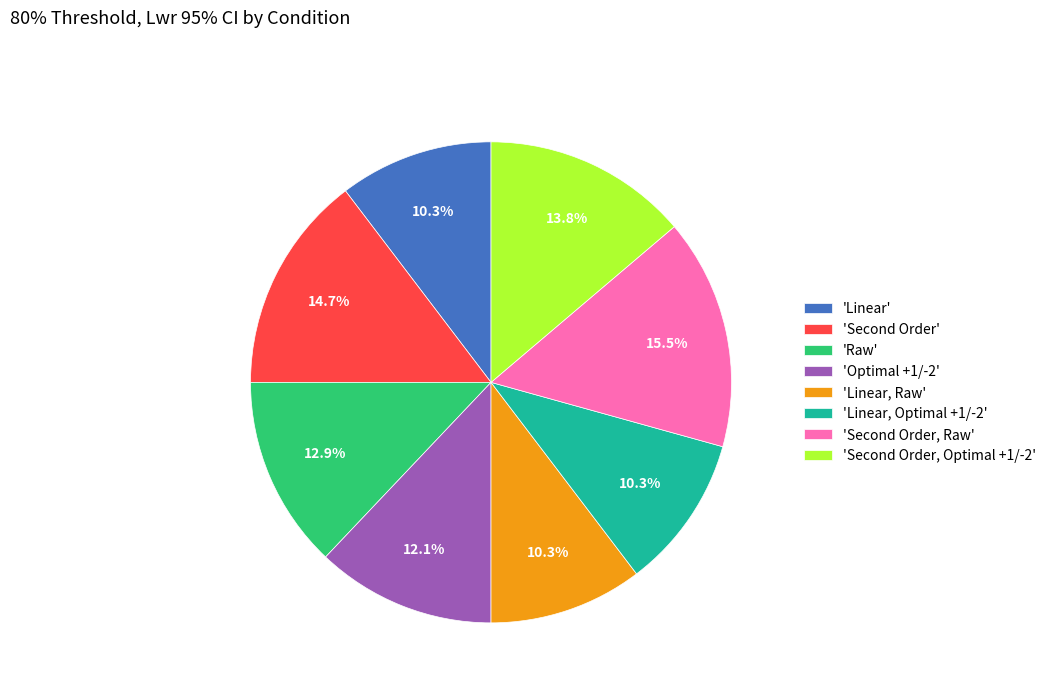

What portion of the pie excludes 'Linear, Raw'?

89.7%